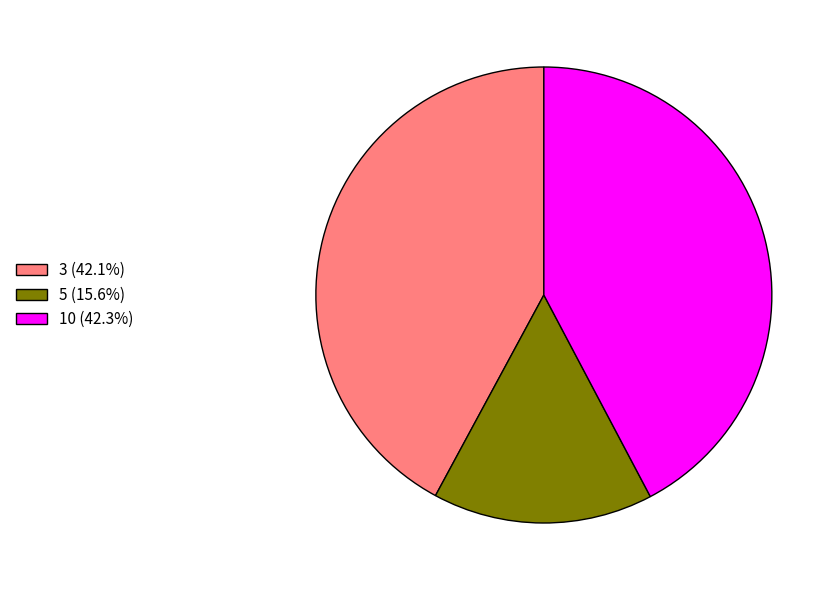

Approximately how many times larger is the value at 3 (42.1%) compared to 10 (42.3%)?

1.0